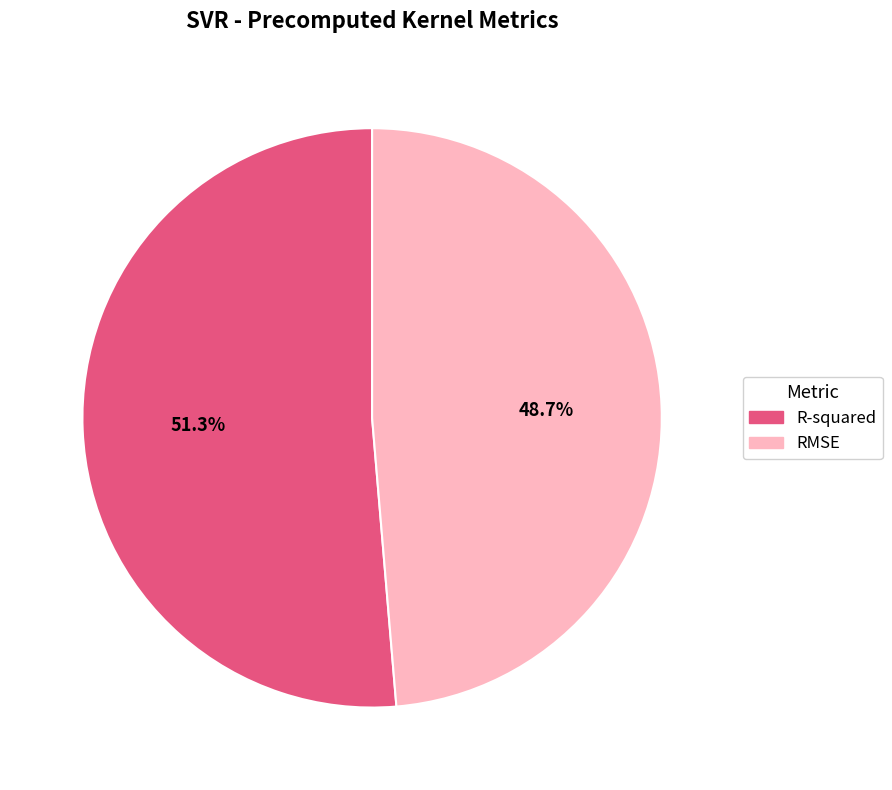

To the nearest percent, what is the difference between the largest and smallest slice percentages?

3%